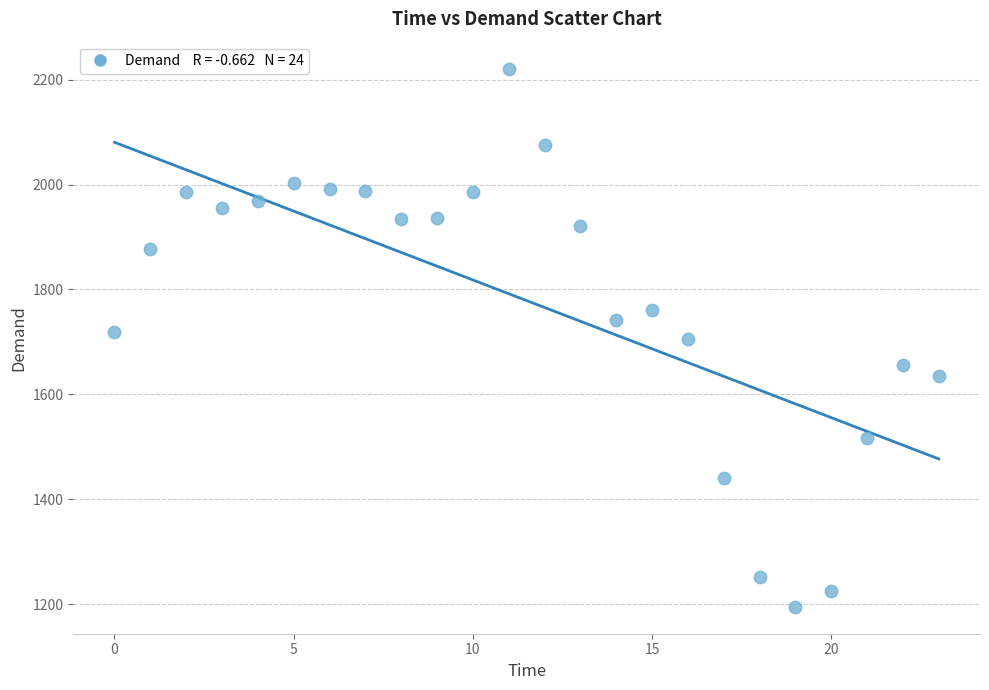

How many points are shown in the scatter plot?

24